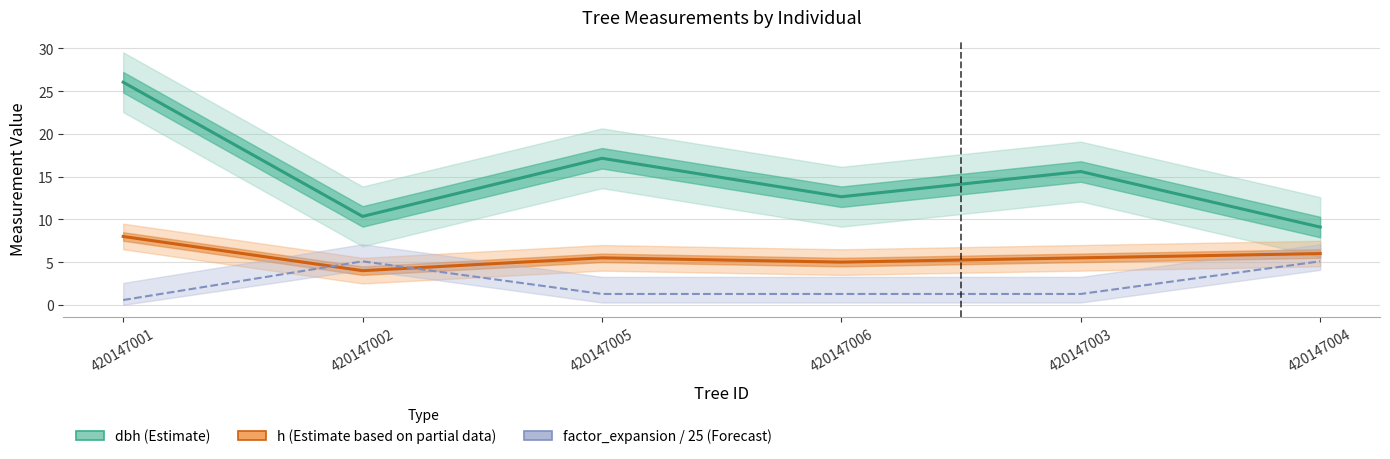

The dbh (Estimate) series shows 5.6 at 420147005. True or false?

False